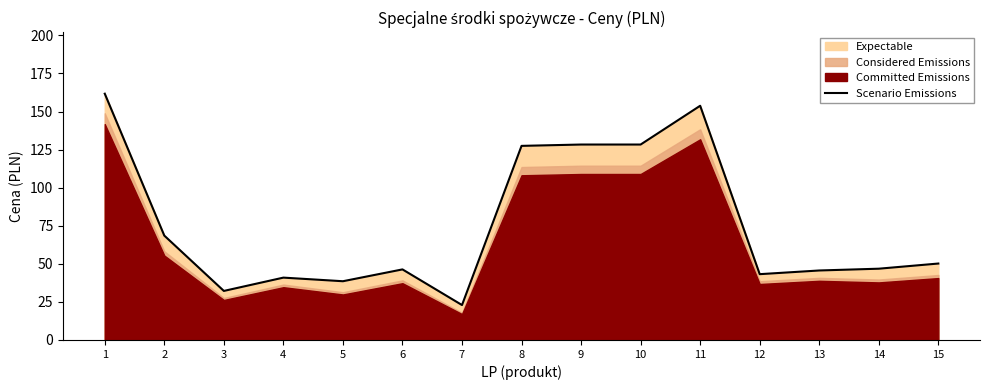

True or false: the data shows 22.9 at 7.

True